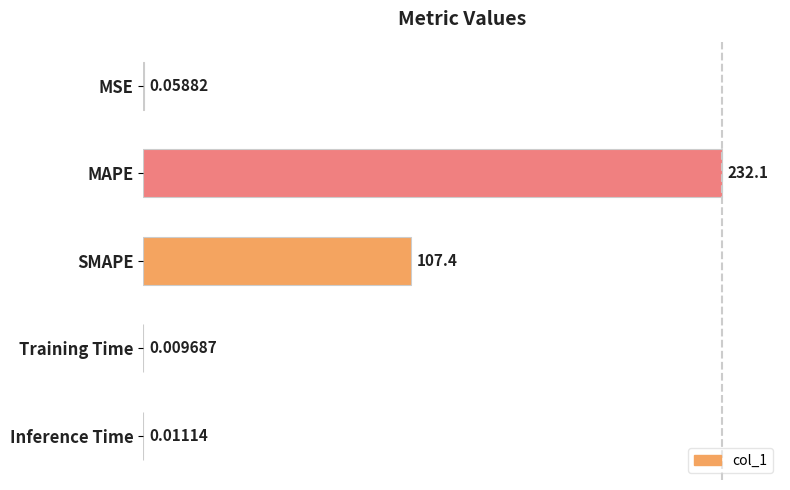

Which category has the highest value across all series?

MAPE